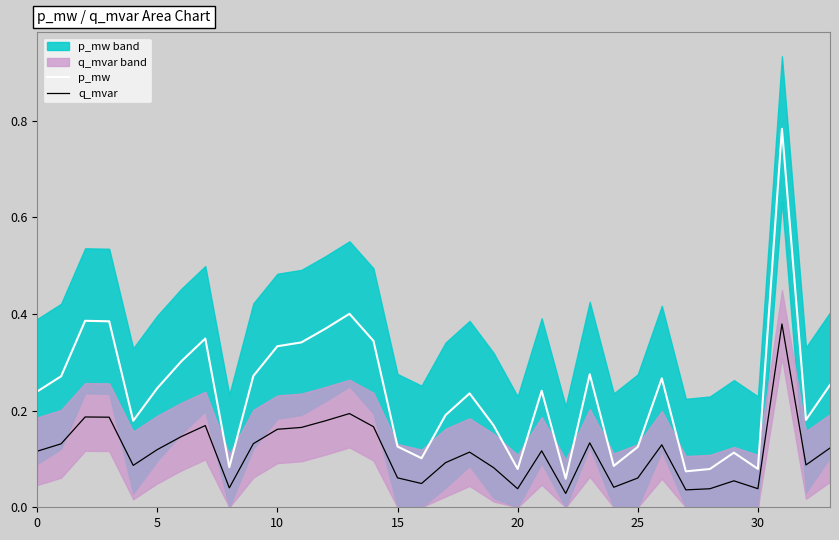

Rank the series by their maximum value, from lowest to highest.

q_mvar, p_mw